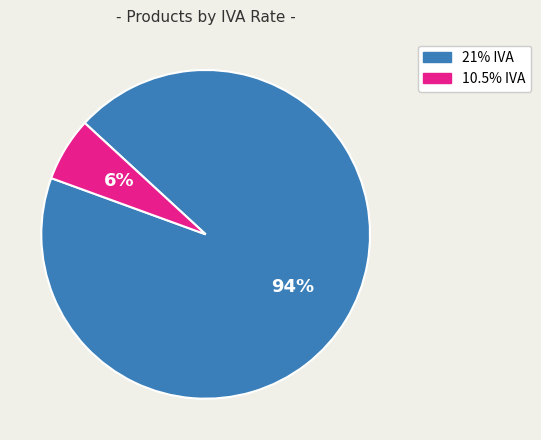

To the nearest percent, what is the combined percentage of 21% IVA and 10.5% IVA?

100%